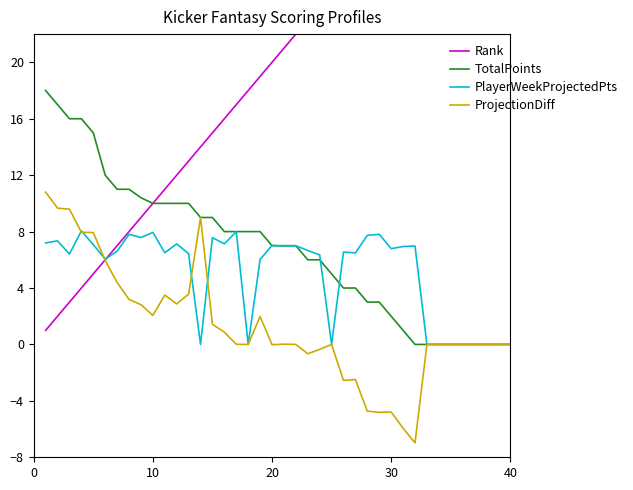

What are all the series names shown in the legend?

Rank, TotalPoints, PlayerWeekProjectedPts, ProjectionDiff